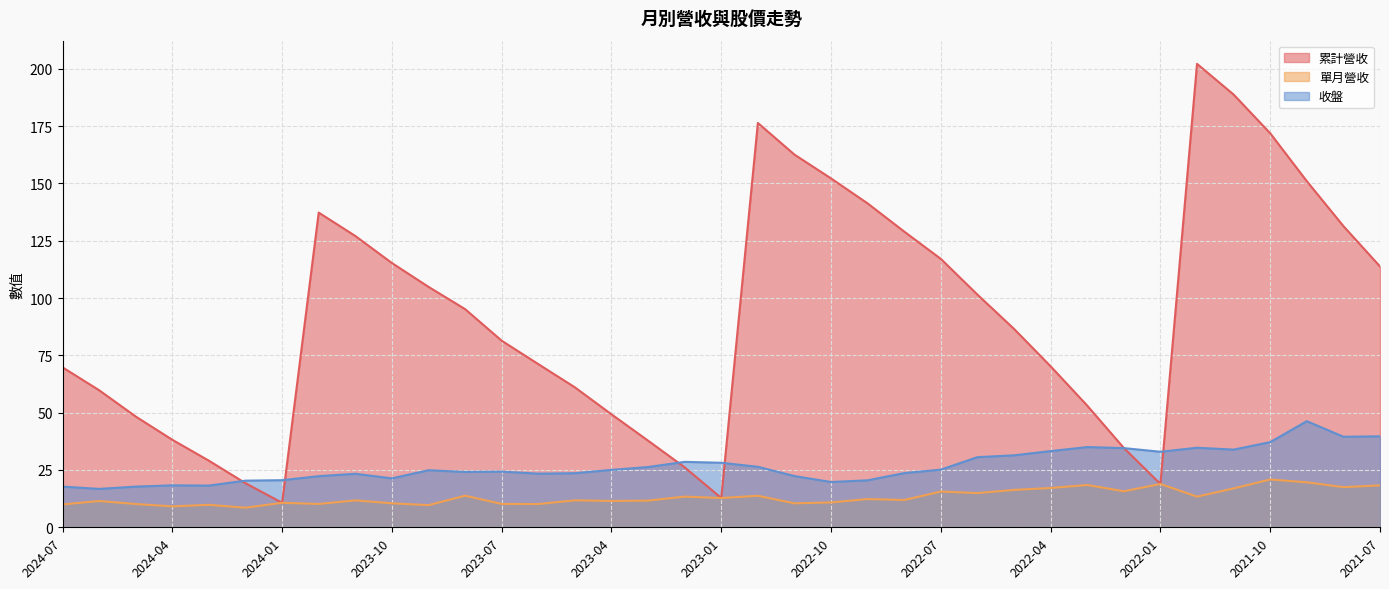

At 2021-08, list the series in order from largest to smallest.

累計營收, 收盤, 單月營收